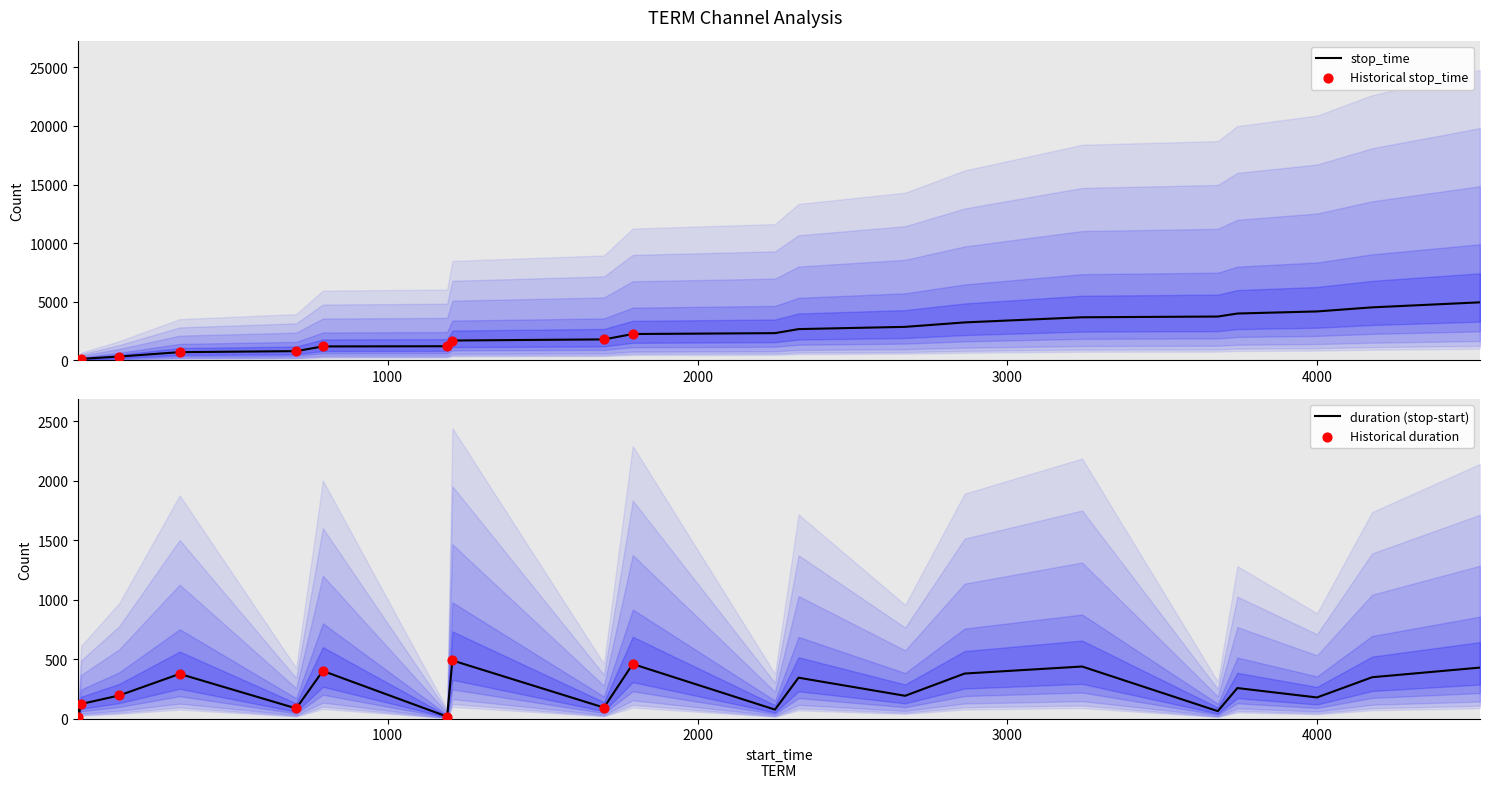

Approximately how many times larger is the value at 1791 compared to 1698?

1.3